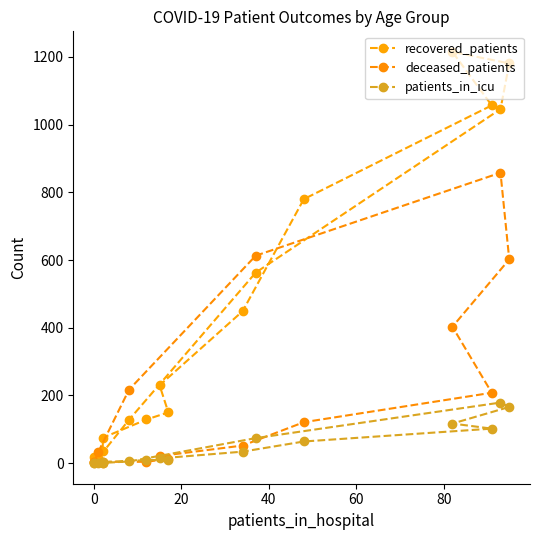

What is the difference between the second highest and second lowest values in the deceased_patients series?

611